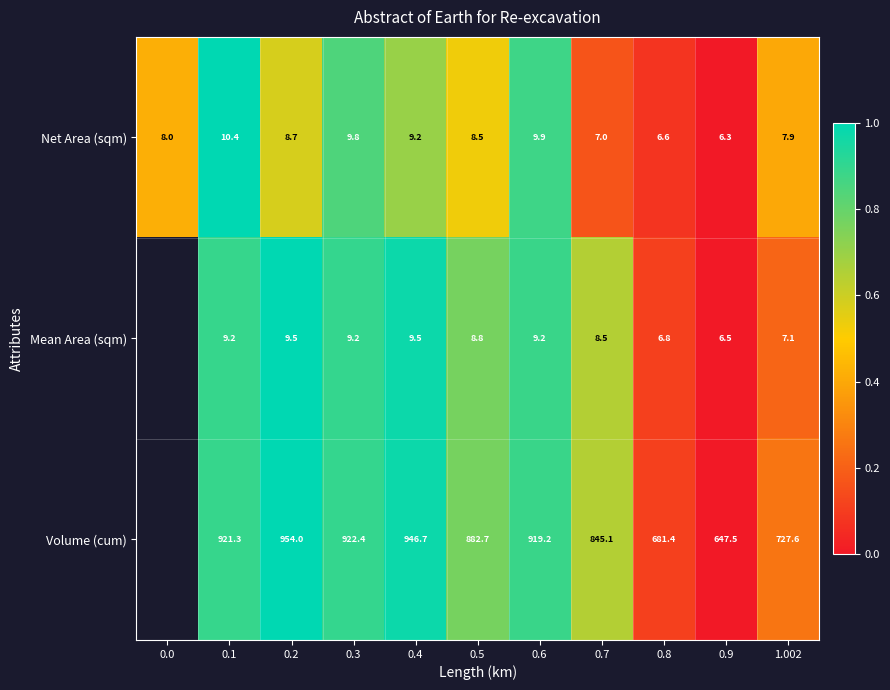

The value of Net Area (sqm) at 0.3 is 1.2. True or false?

False